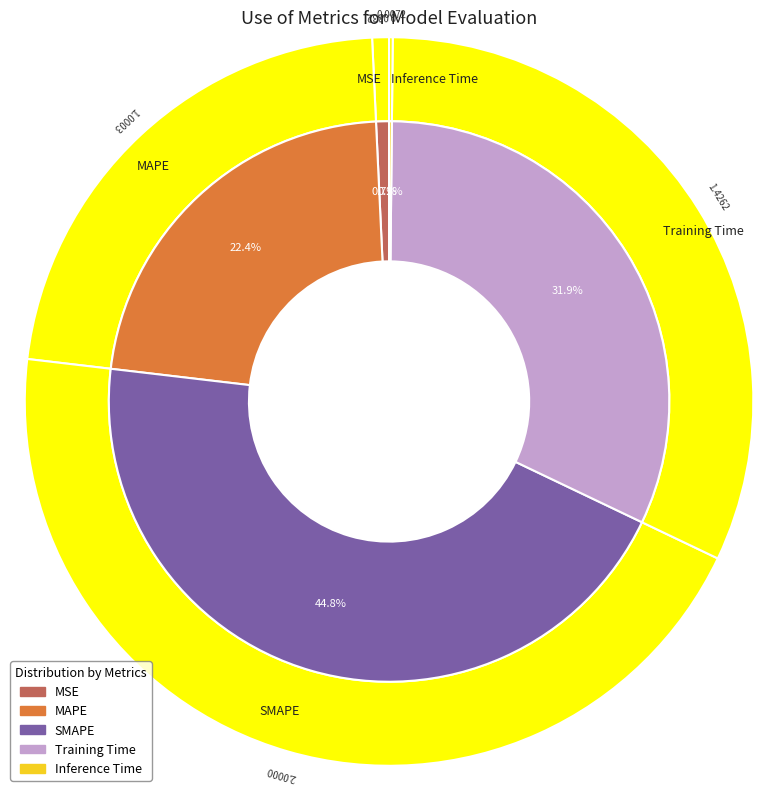

What percentage is NOT represented by Training Time?

68.1%